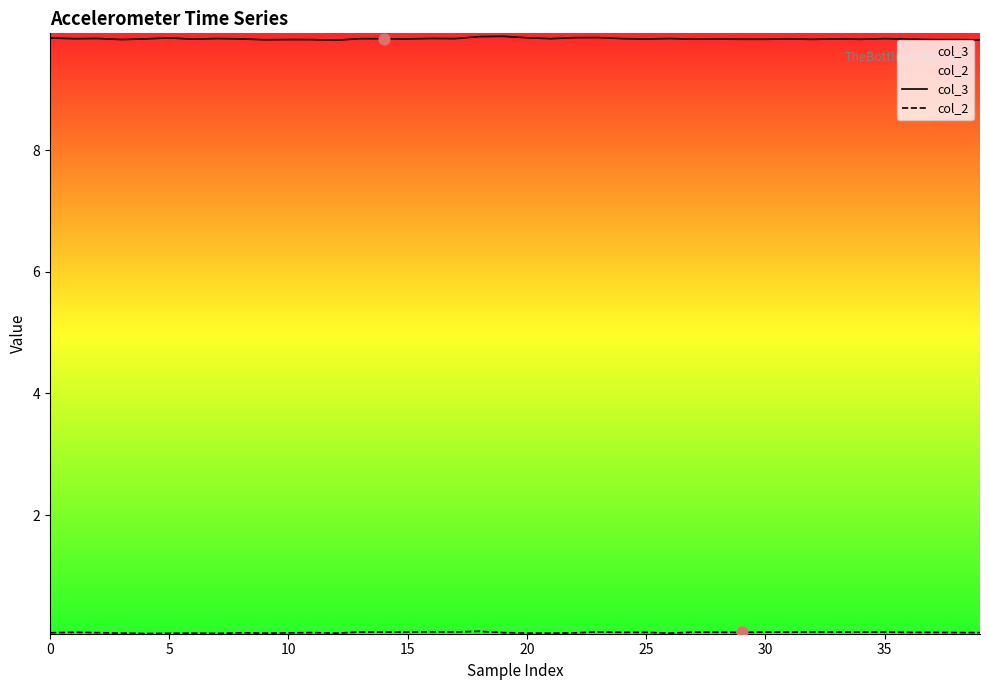

Which series contains the lowest Y value?

col_2